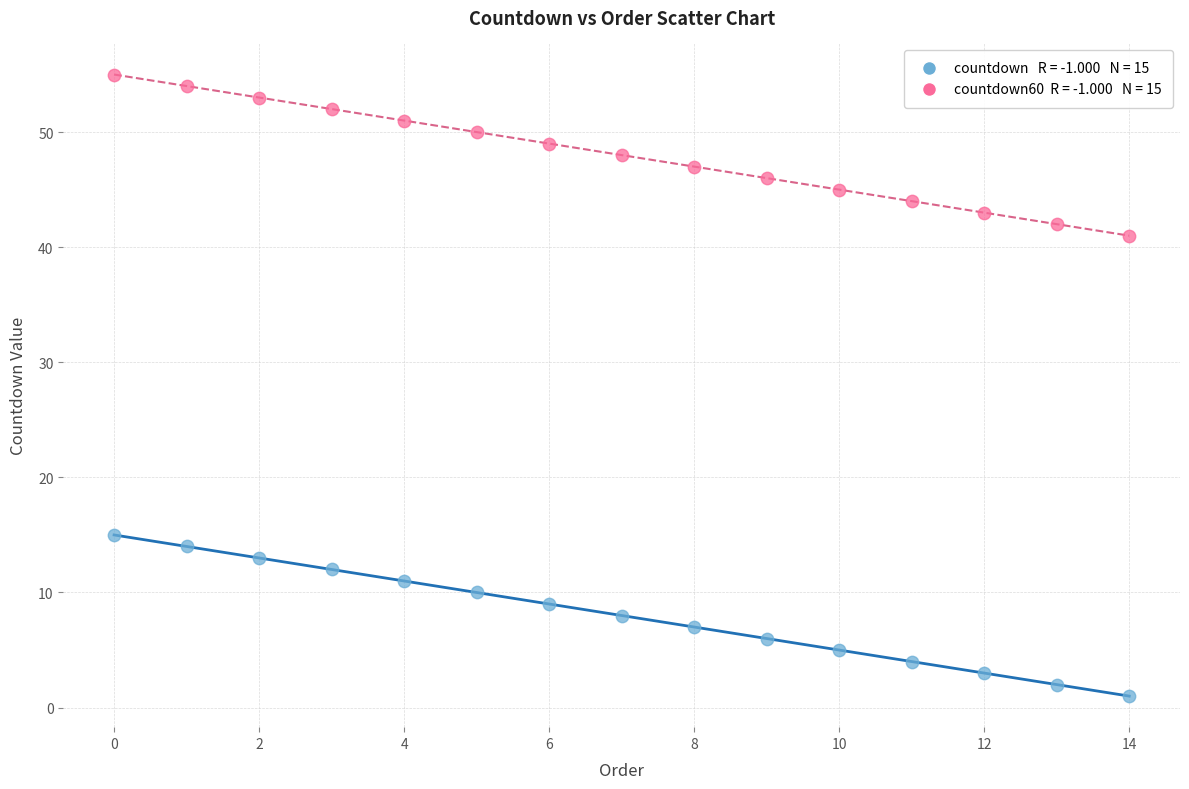

Across all data points, what is the range of Y values (max minus min)?

54